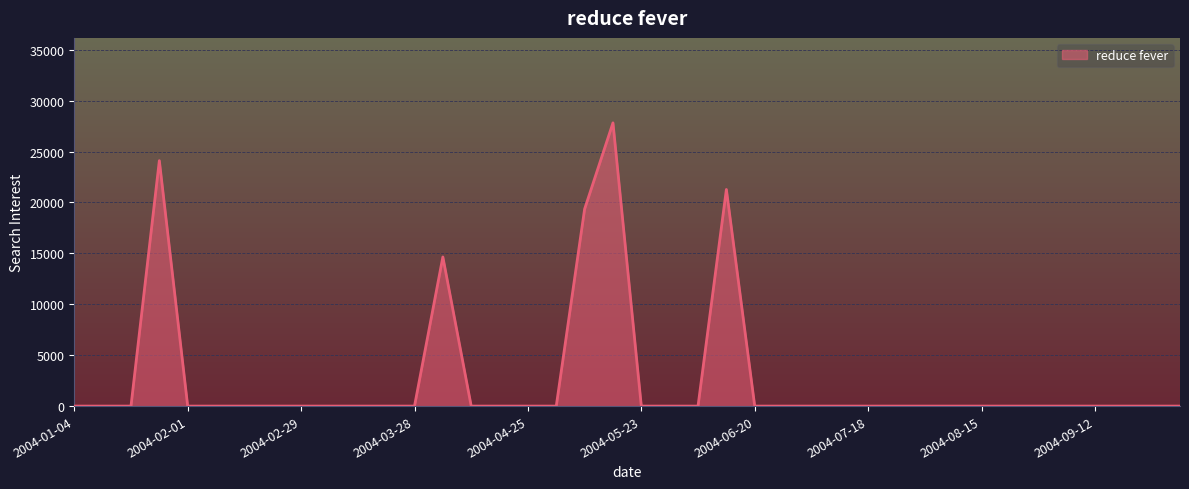

What is the greatest value displayed?

27813.8